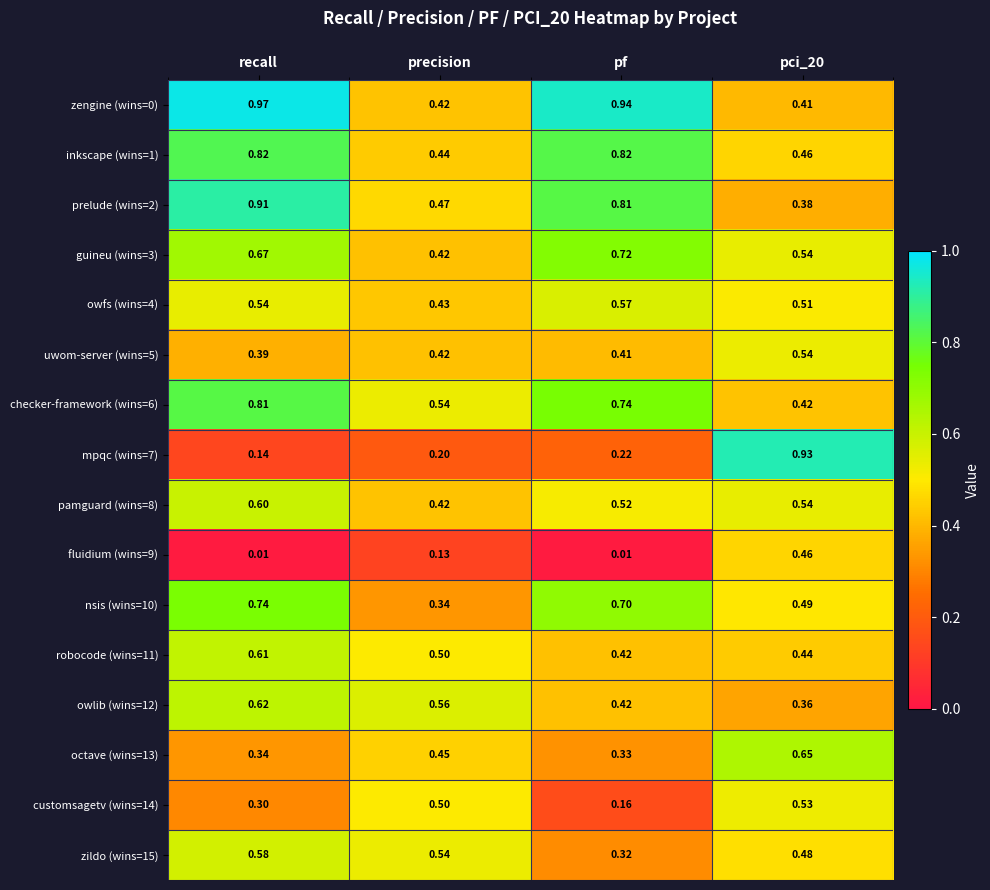

At which label is zildo (wins=15) closest to 0?

pf